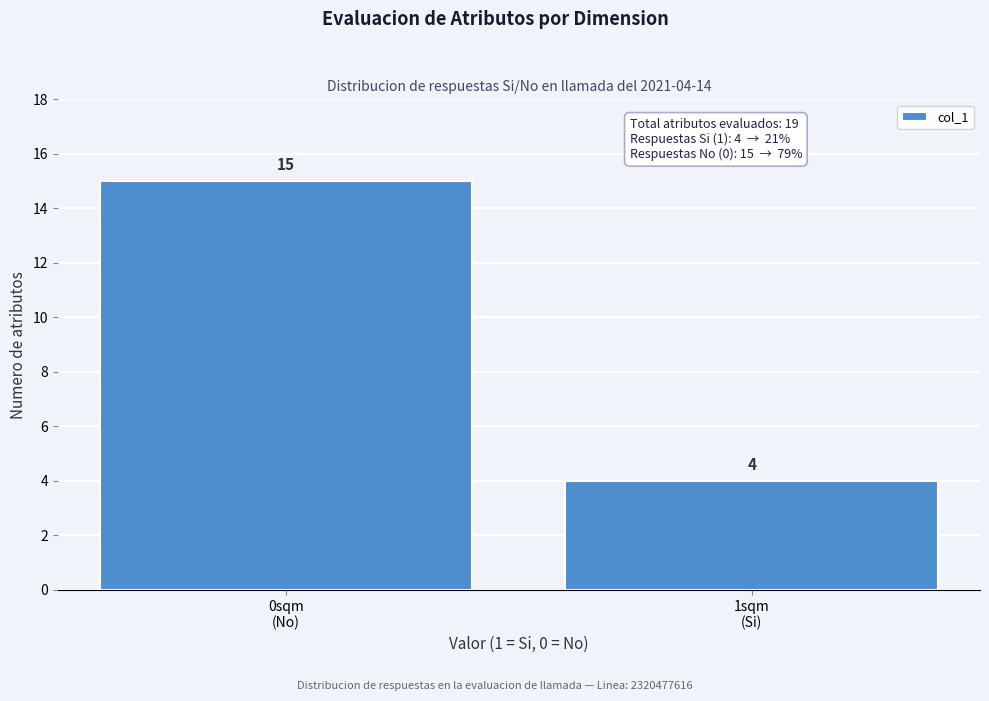

Reading left to right, extract all data points from this chart.

15	4